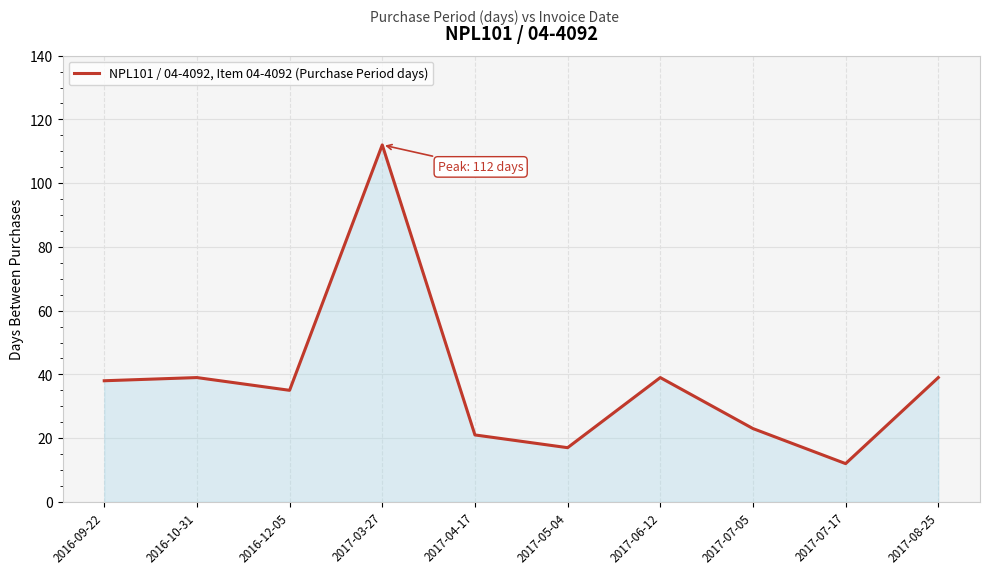

Which has a higher value, 2017-04-17 or 2016-12-05?

2016-12-05